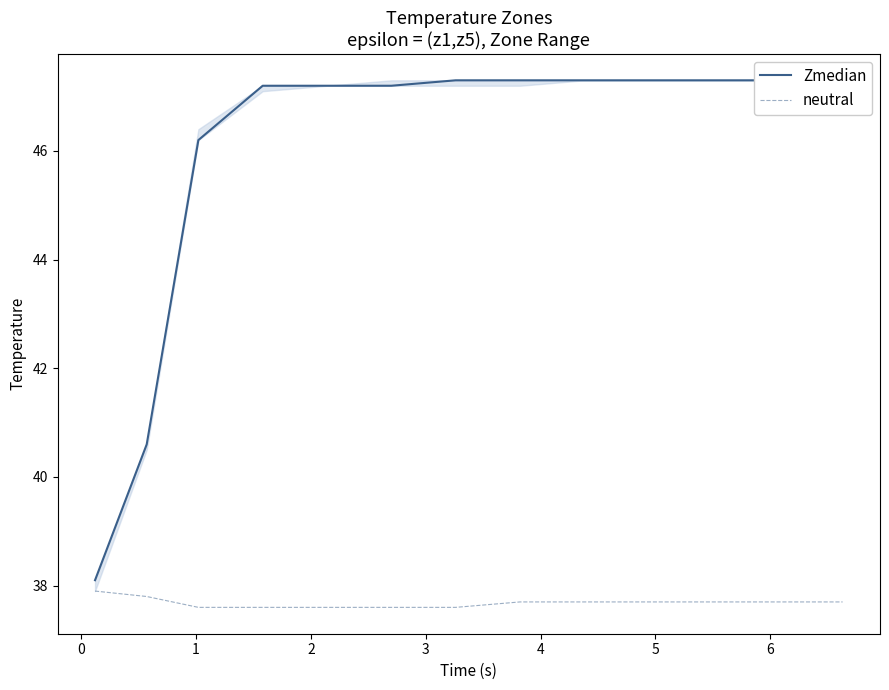

What is the maximum value for neutral?

37.9